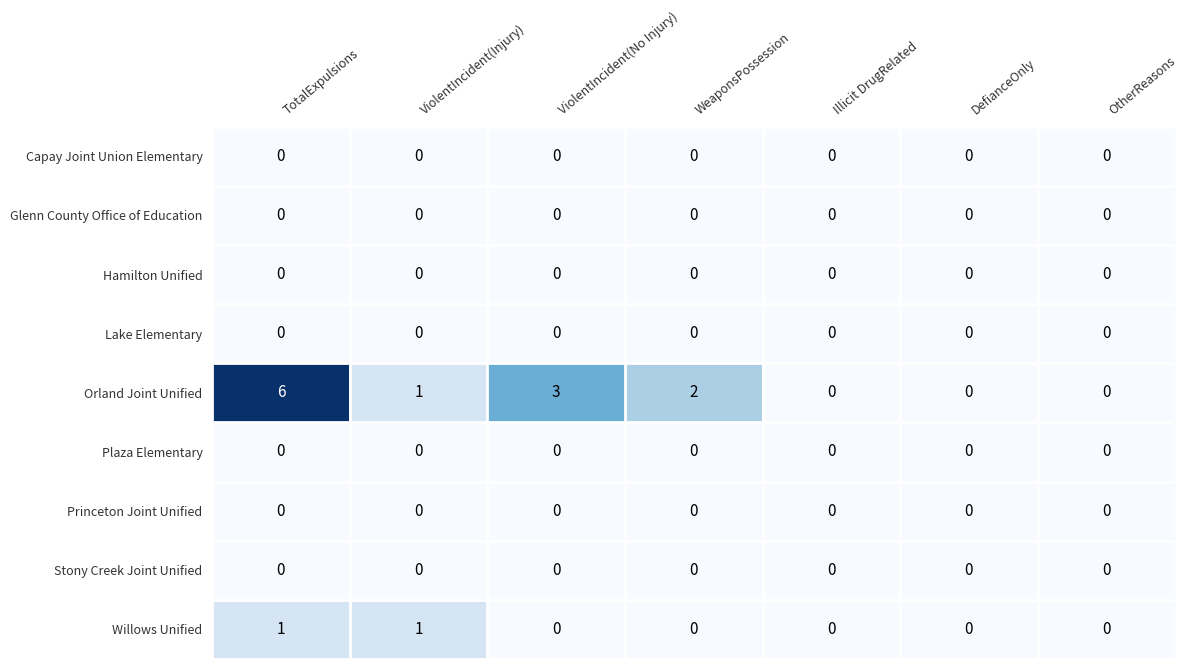

Which series has the largest total across all categories?

Orland Joint Unified